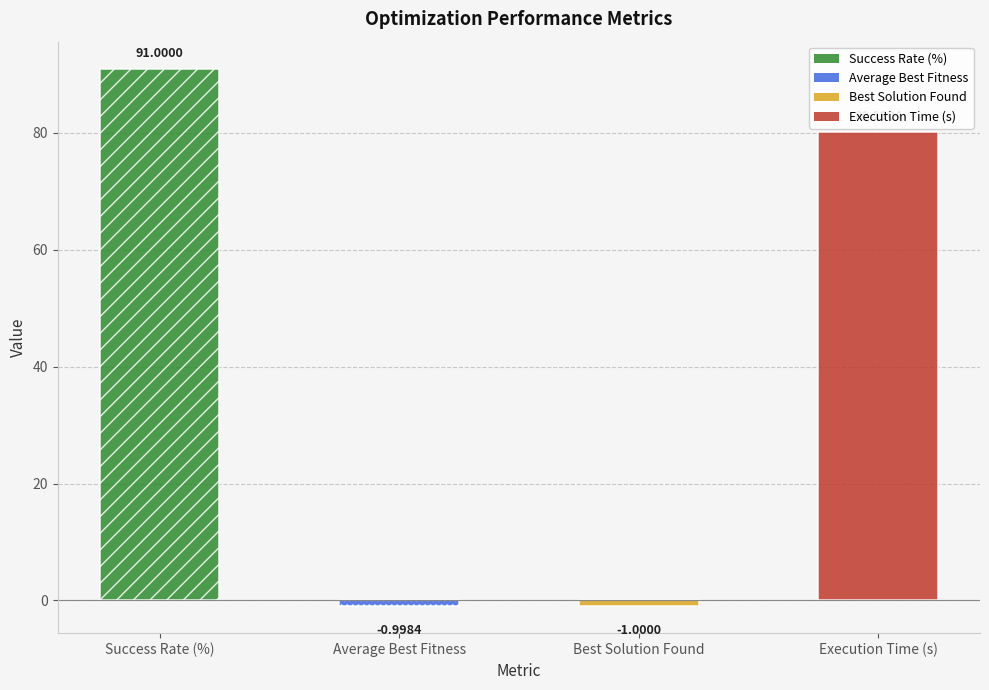

What value does the data have at Best Solution Found?

-1.0